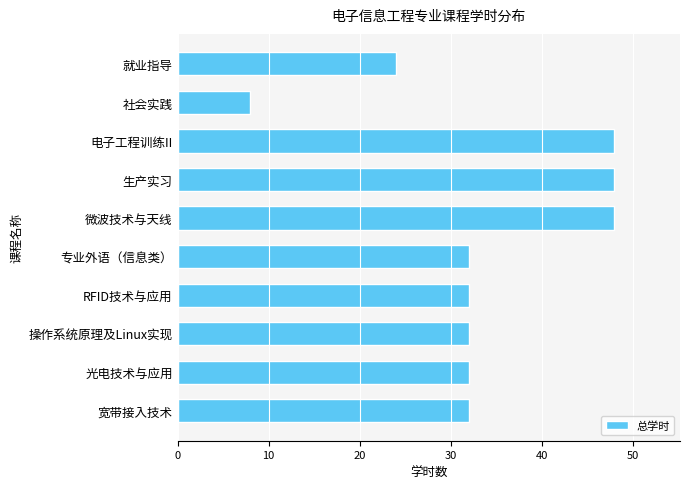

What is the average value?

34